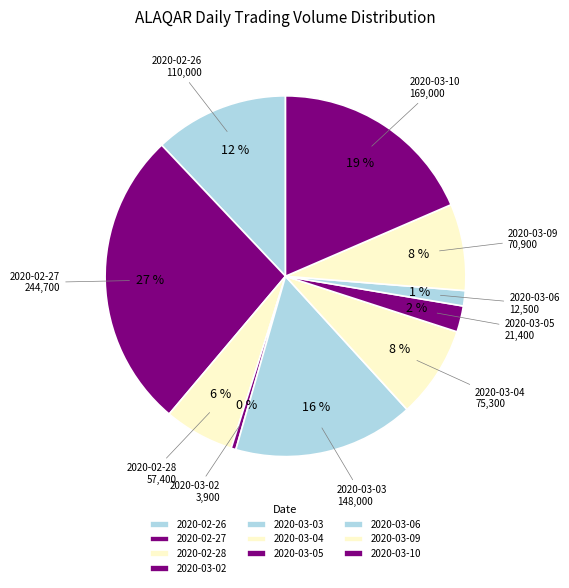

Which slice is the smallest?

2020-03-02